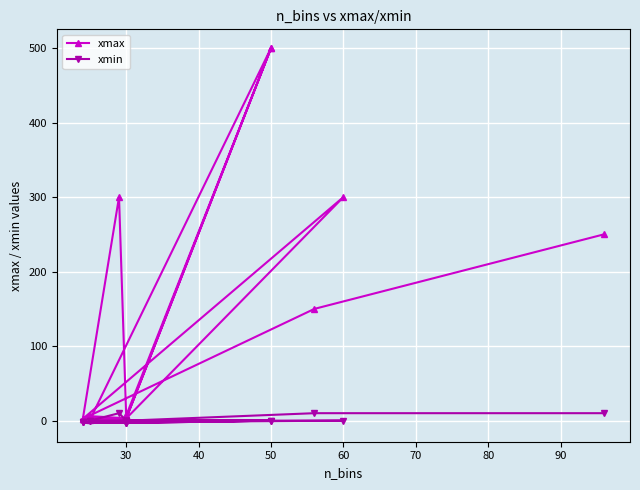

True or false: xmax and xmin intersect in this chart.

False